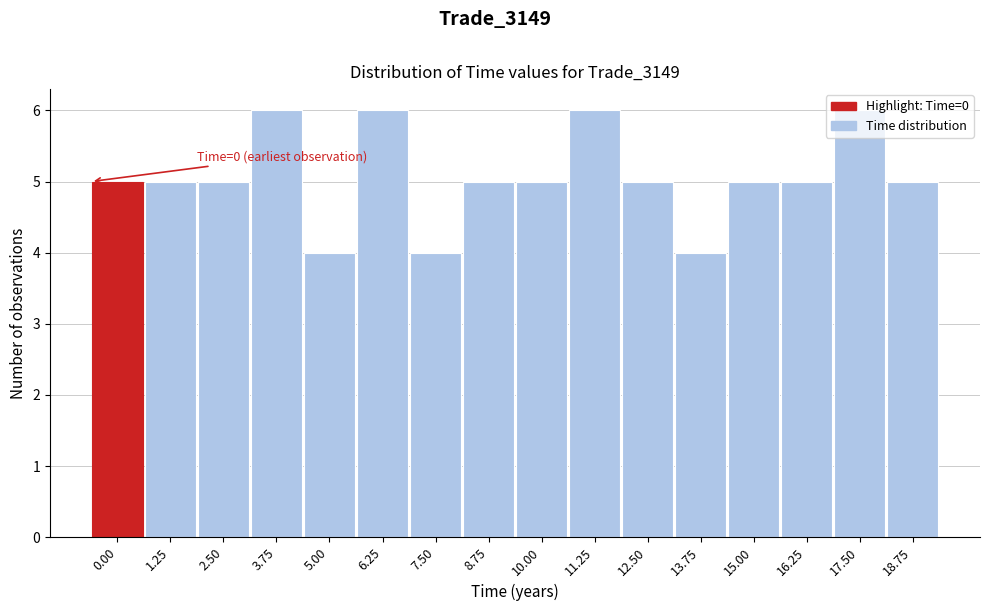

What is the sum of the values at 7.50 and 1.25?

9